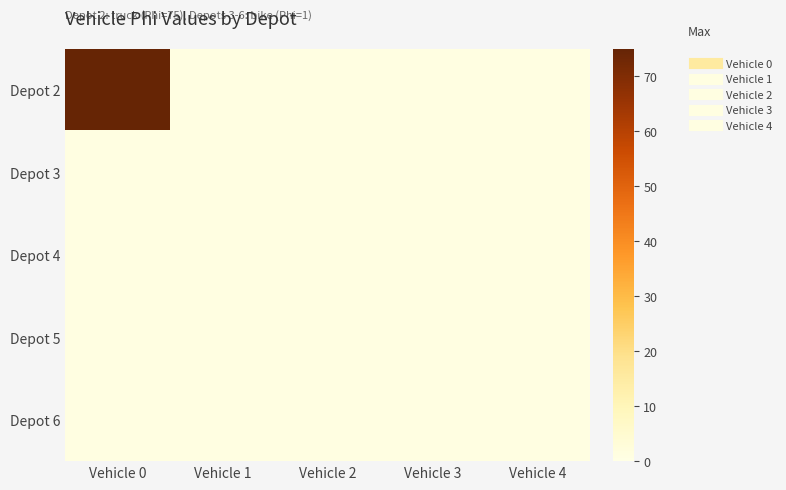

Reading left to right, what are all the values shown in this chart?

Depot 2: Vehicle 0=75	Vehicle 1=1	Vehicle 2=1	Vehicle 3=1	Vehicle 4=1
Depot 3: Vehicle 0=1	Vehicle 1=1	Vehicle 2=1	Vehicle 3=1	Vehicle 4=1
Depot 4: Vehicle 0=1	Vehicle 1=1	Vehicle 2=1	Vehicle 3=1	Vehicle 4=1
Depot 5: Vehicle 0=1	Vehicle 1=1	Vehicle 2=1	Vehicle 3=1	Vehicle 4=1
Depot 6: Vehicle 0=1	Vehicle 1=1	Vehicle 2=1	Vehicle 3=1	Vehicle 4=1